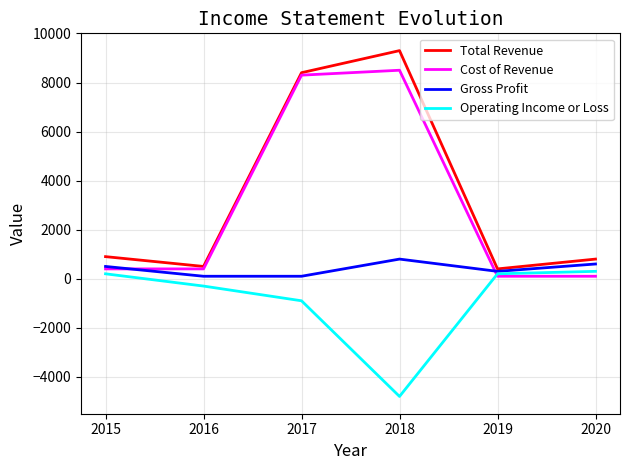

At which category does Gross Profit reach its first local peak?

2018